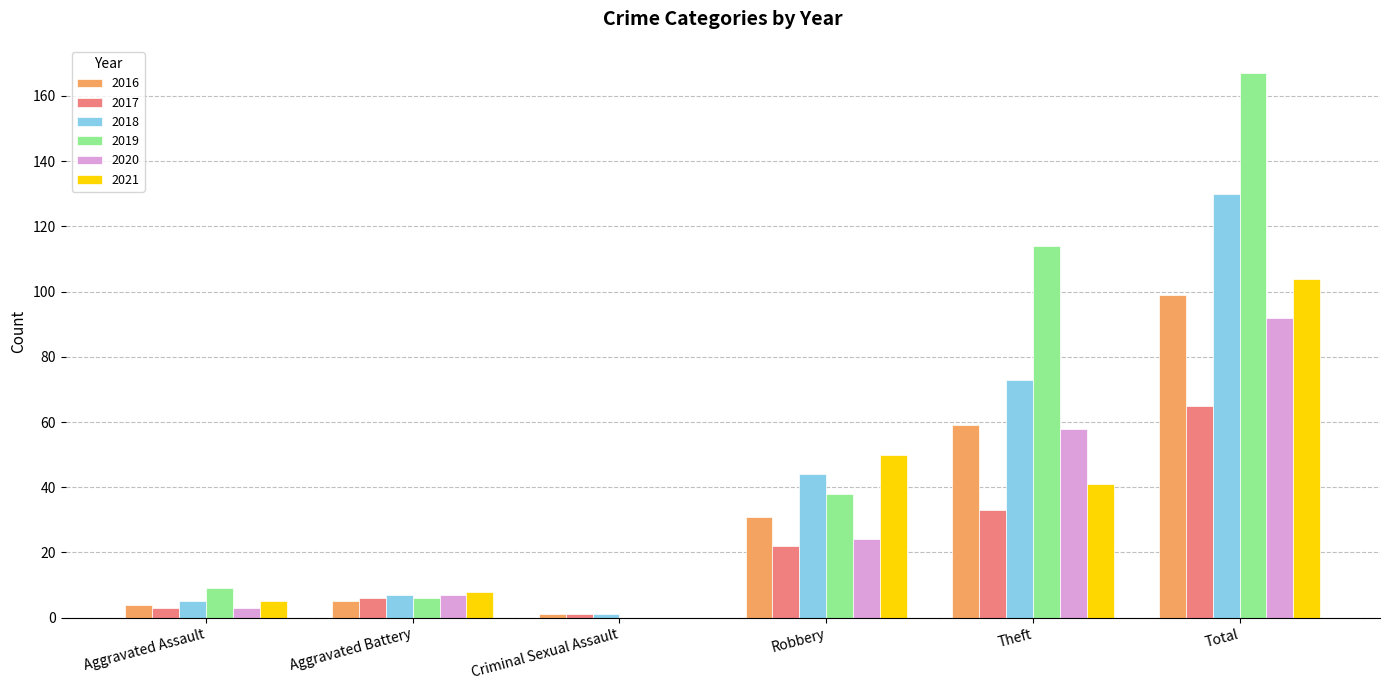

Reading left to right, list all the values displayed in this chart.

2016: Aggravated Assault=4	Aggravated Battery=5	Criminal Sexual Assault=1	Robbery=31	Theft=59	Total=99
2017: Aggravated Assault=3	Aggravated Battery=6	Criminal Sexual Assault=1	Robbery=22	Theft=33	Total=65
2018: Aggravated Assault=5	Aggravated Battery=7	Criminal Sexual Assault=1	Robbery=44	Theft=73	Total=130
2019: Aggravated Assault=9	Aggravated Battery=6	Criminal Sexual Assault=0	Robbery=38	Theft=114	Total=167
2020: Aggravated Assault=3	Aggravated Battery=7	Criminal Sexual Assault=0	Robbery=24	Theft=58	Total=92
2021: Aggravated Assault=5	Aggravated Battery=8	Criminal Sexual Assault=0	Robbery=50	Theft=41	Total=104